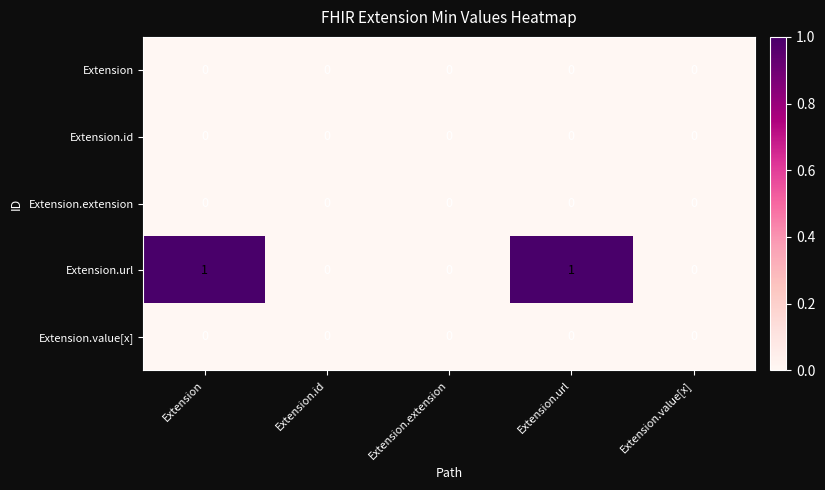

What is the greatest value displayed?

1